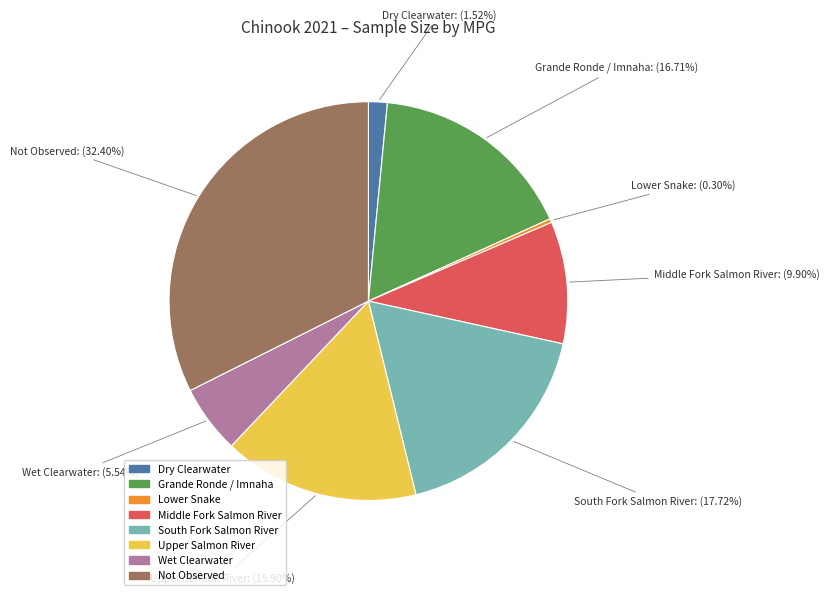

Does any single category account for the majority?

No